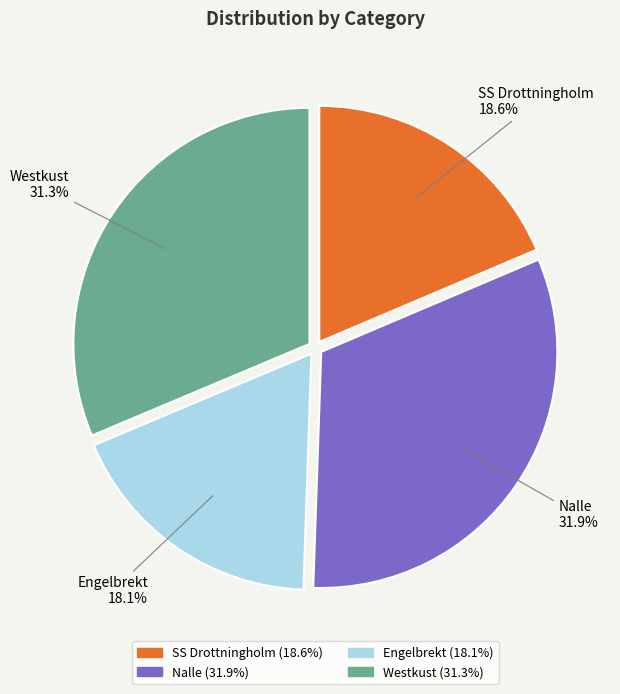

Which slice is the largest?

Nalle